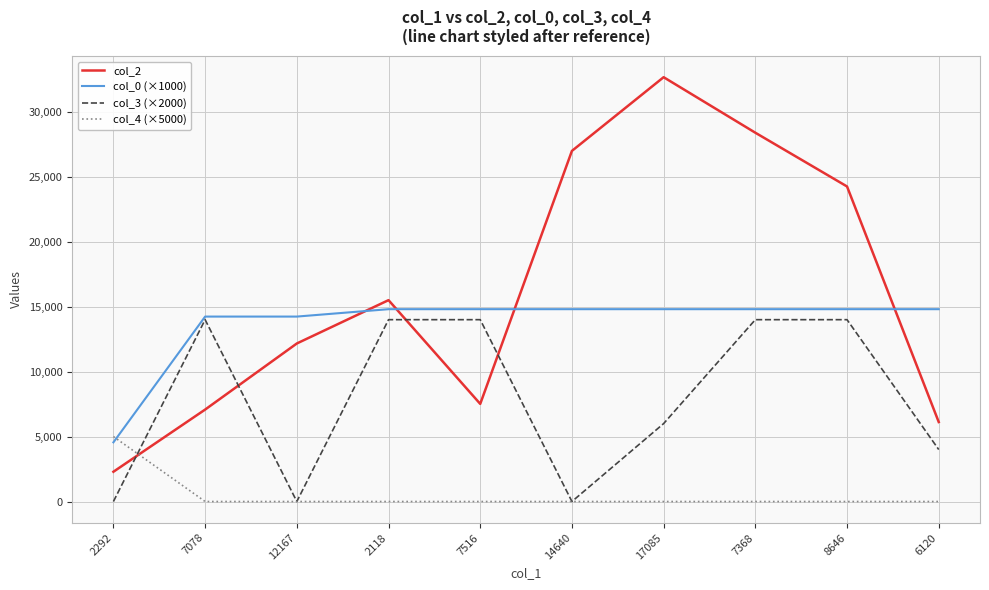

What is the sum of all col_4 (×5000) values?

5000.0